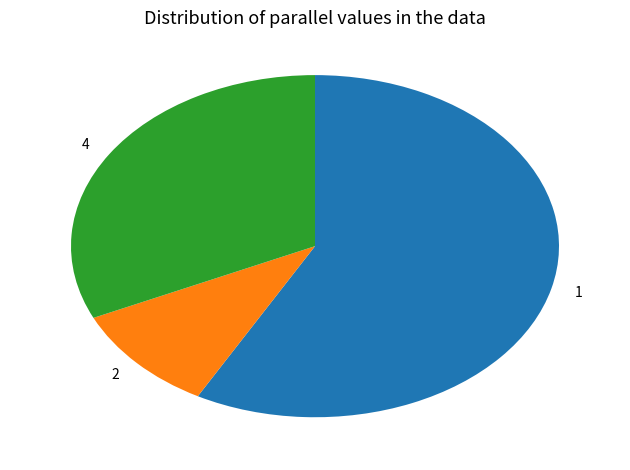

Is there any slice that represents more than half of the pie?

Yes